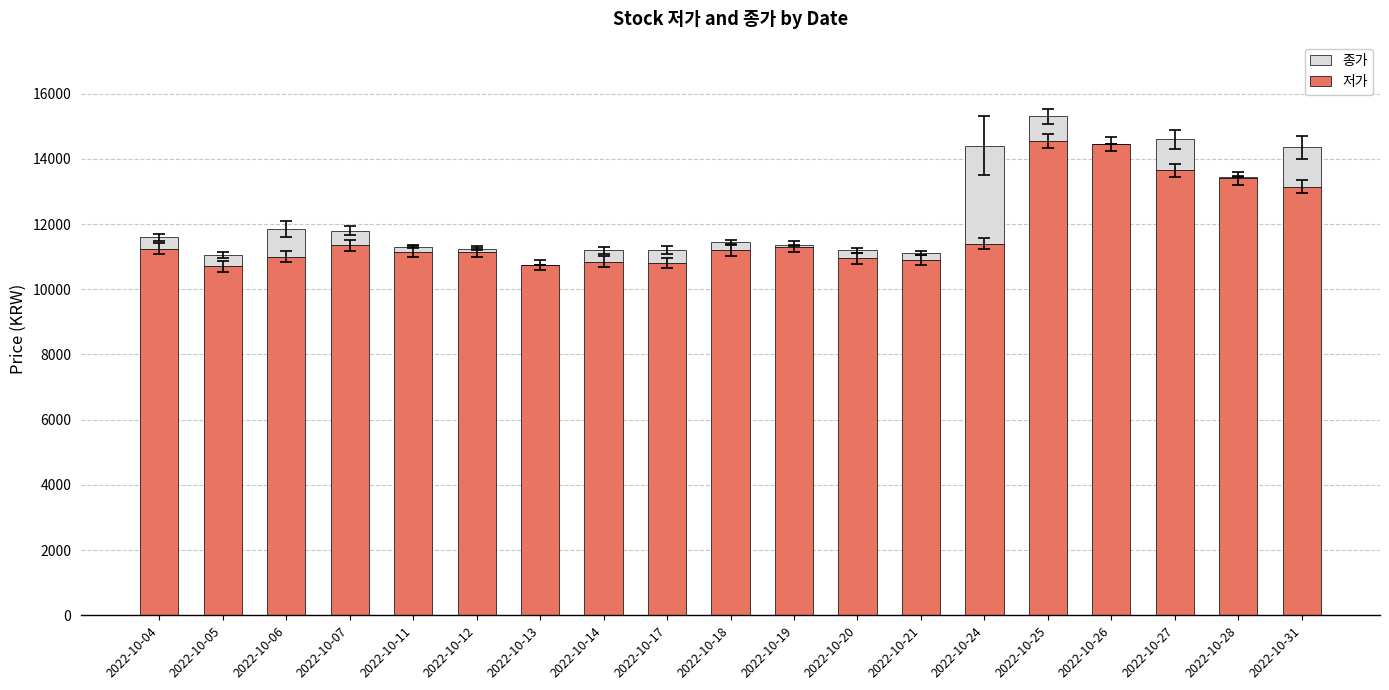

What are all the series names shown in the legend?

종가, 저가